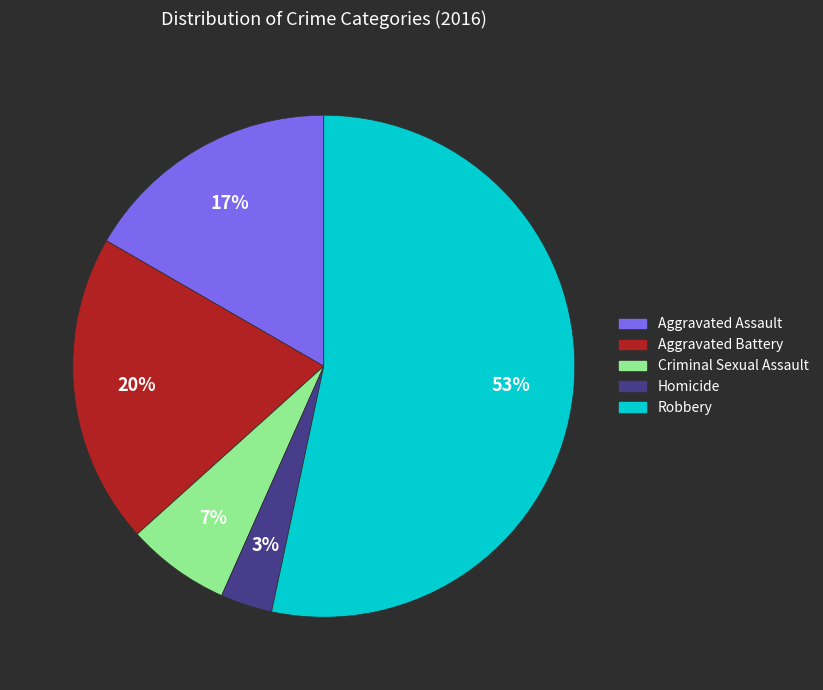

To the nearest percent, what portion does Homicide represent?

3%